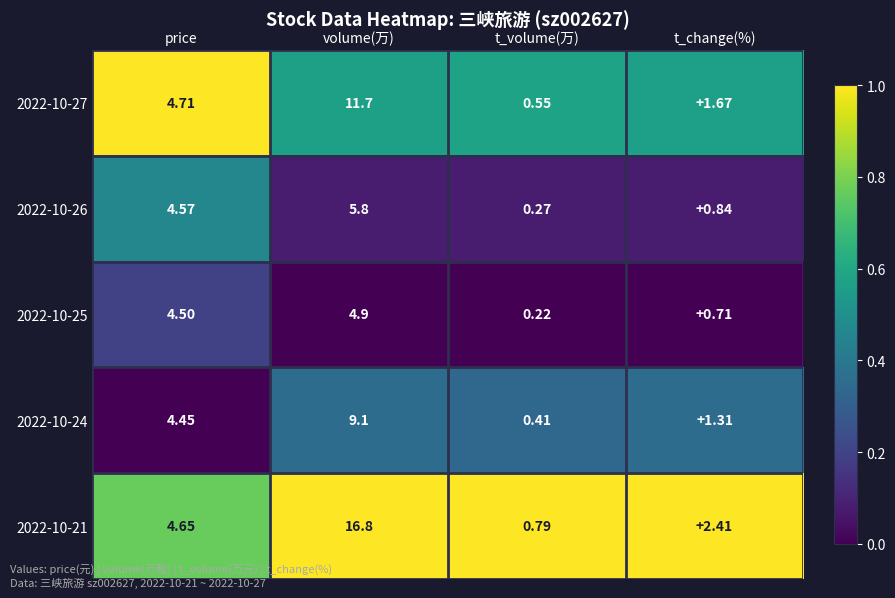

At which category is the sum across all series the highest?

volume(万)